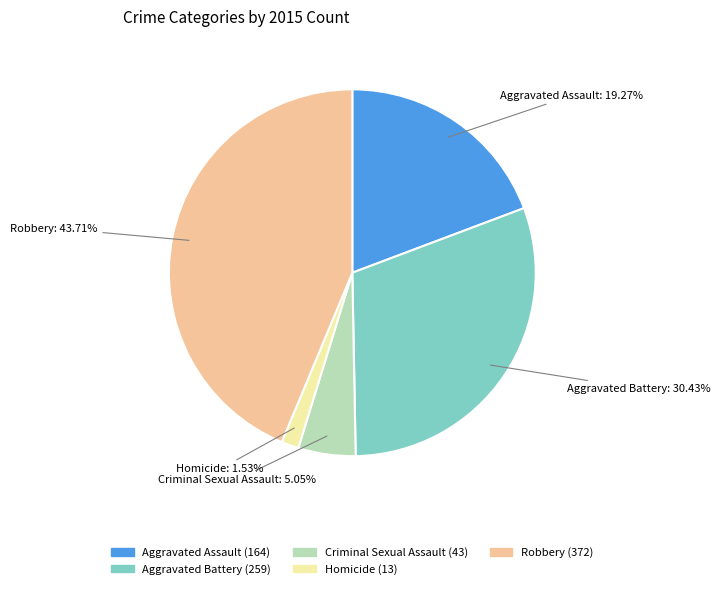

To the nearest percent, what is the average slice percentage?

20%